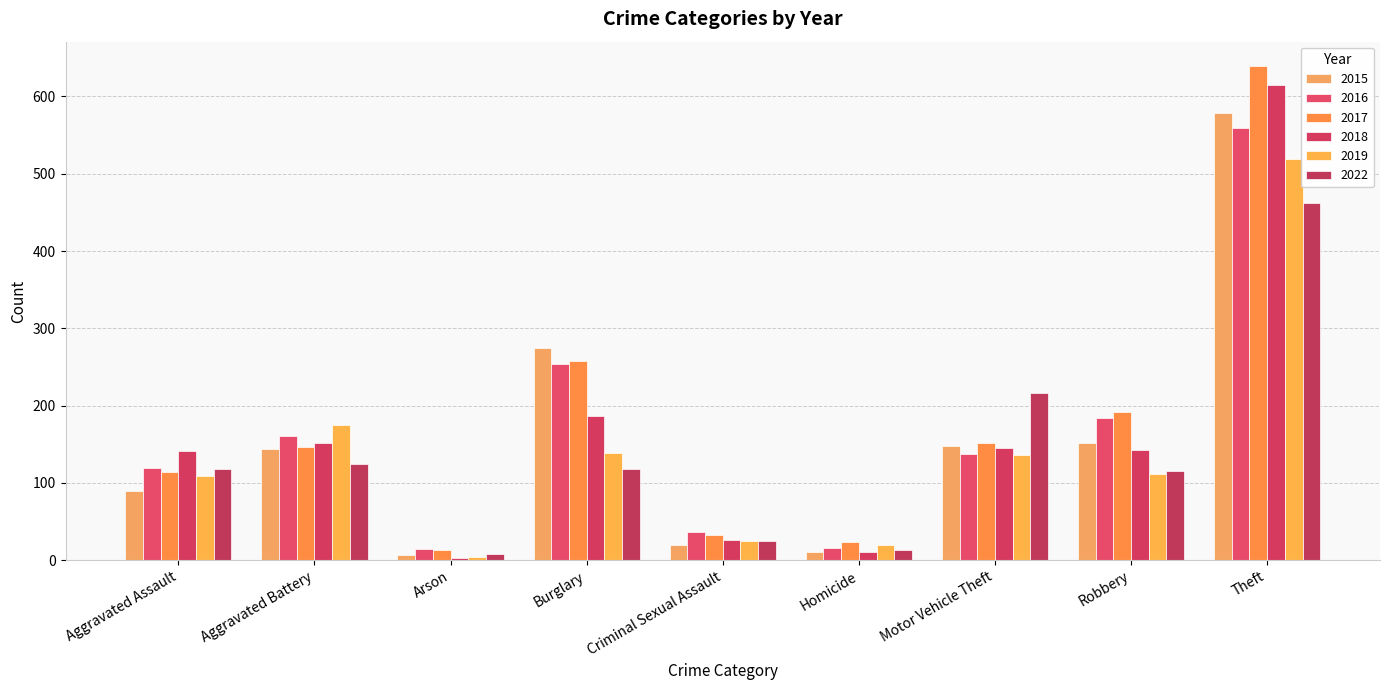

At which category is the sum across all series the highest?

Theft